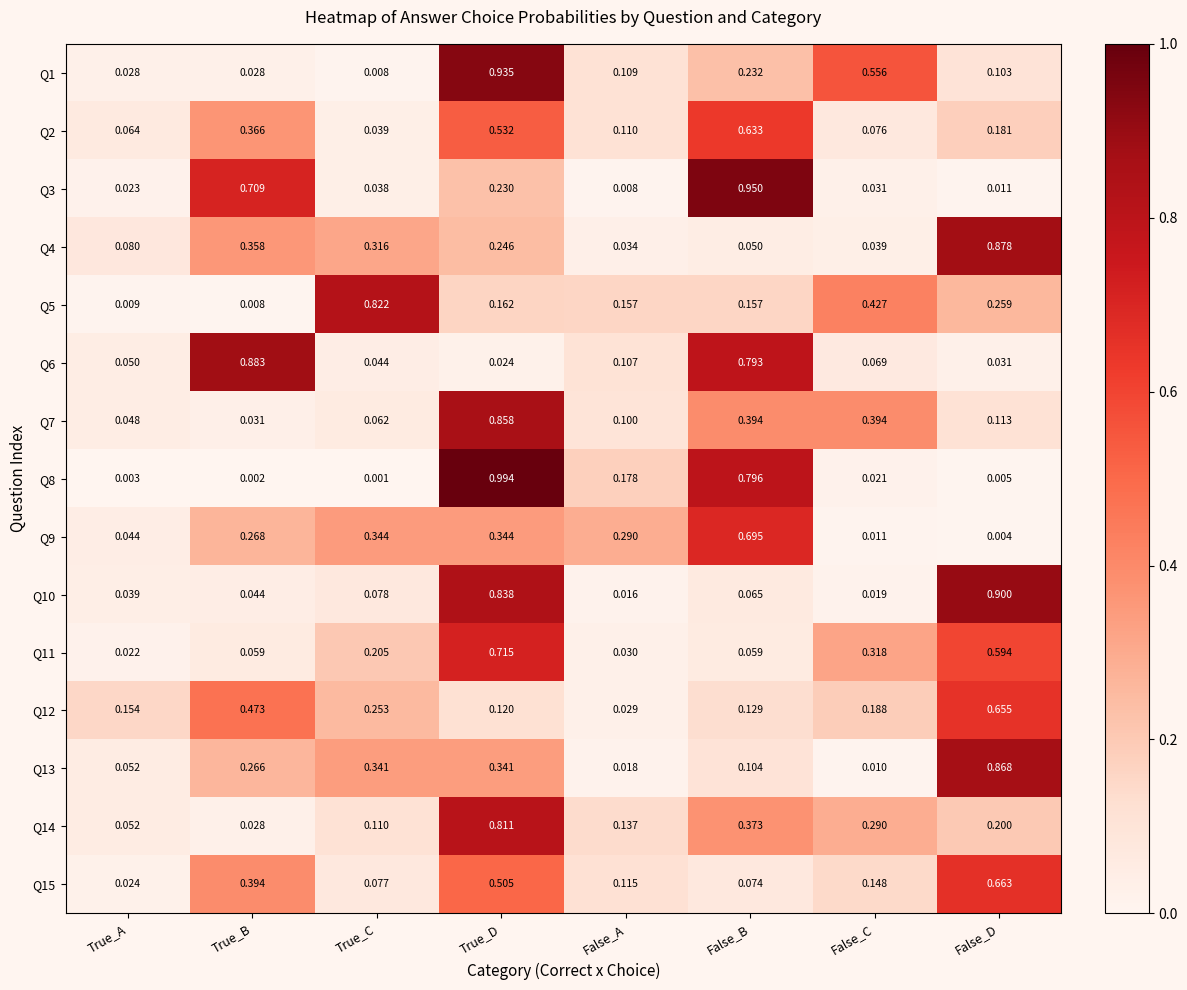

Which category has the lowest value in the Q3 series?

False_A